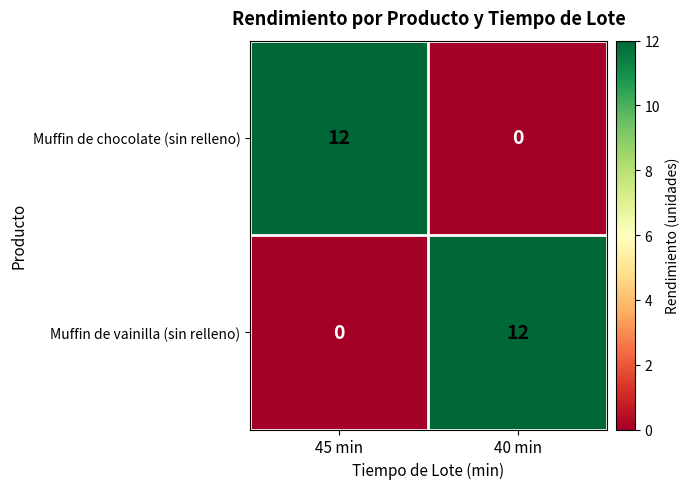

True or false: Muffin de vainilla (sin relleno) has a value of 6 at 45 min.

False